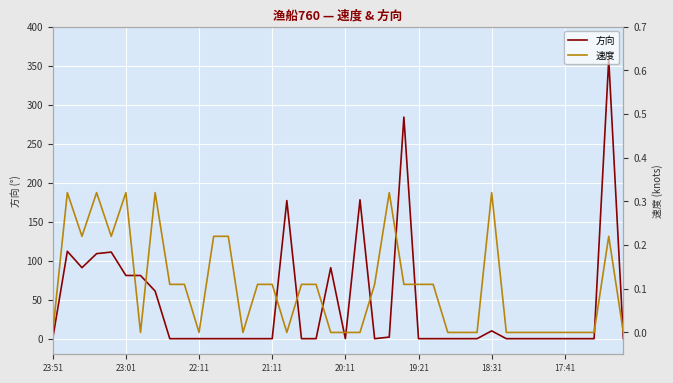

In 方向, how many points are lower than both neighbors (excluding endpoints)?

3